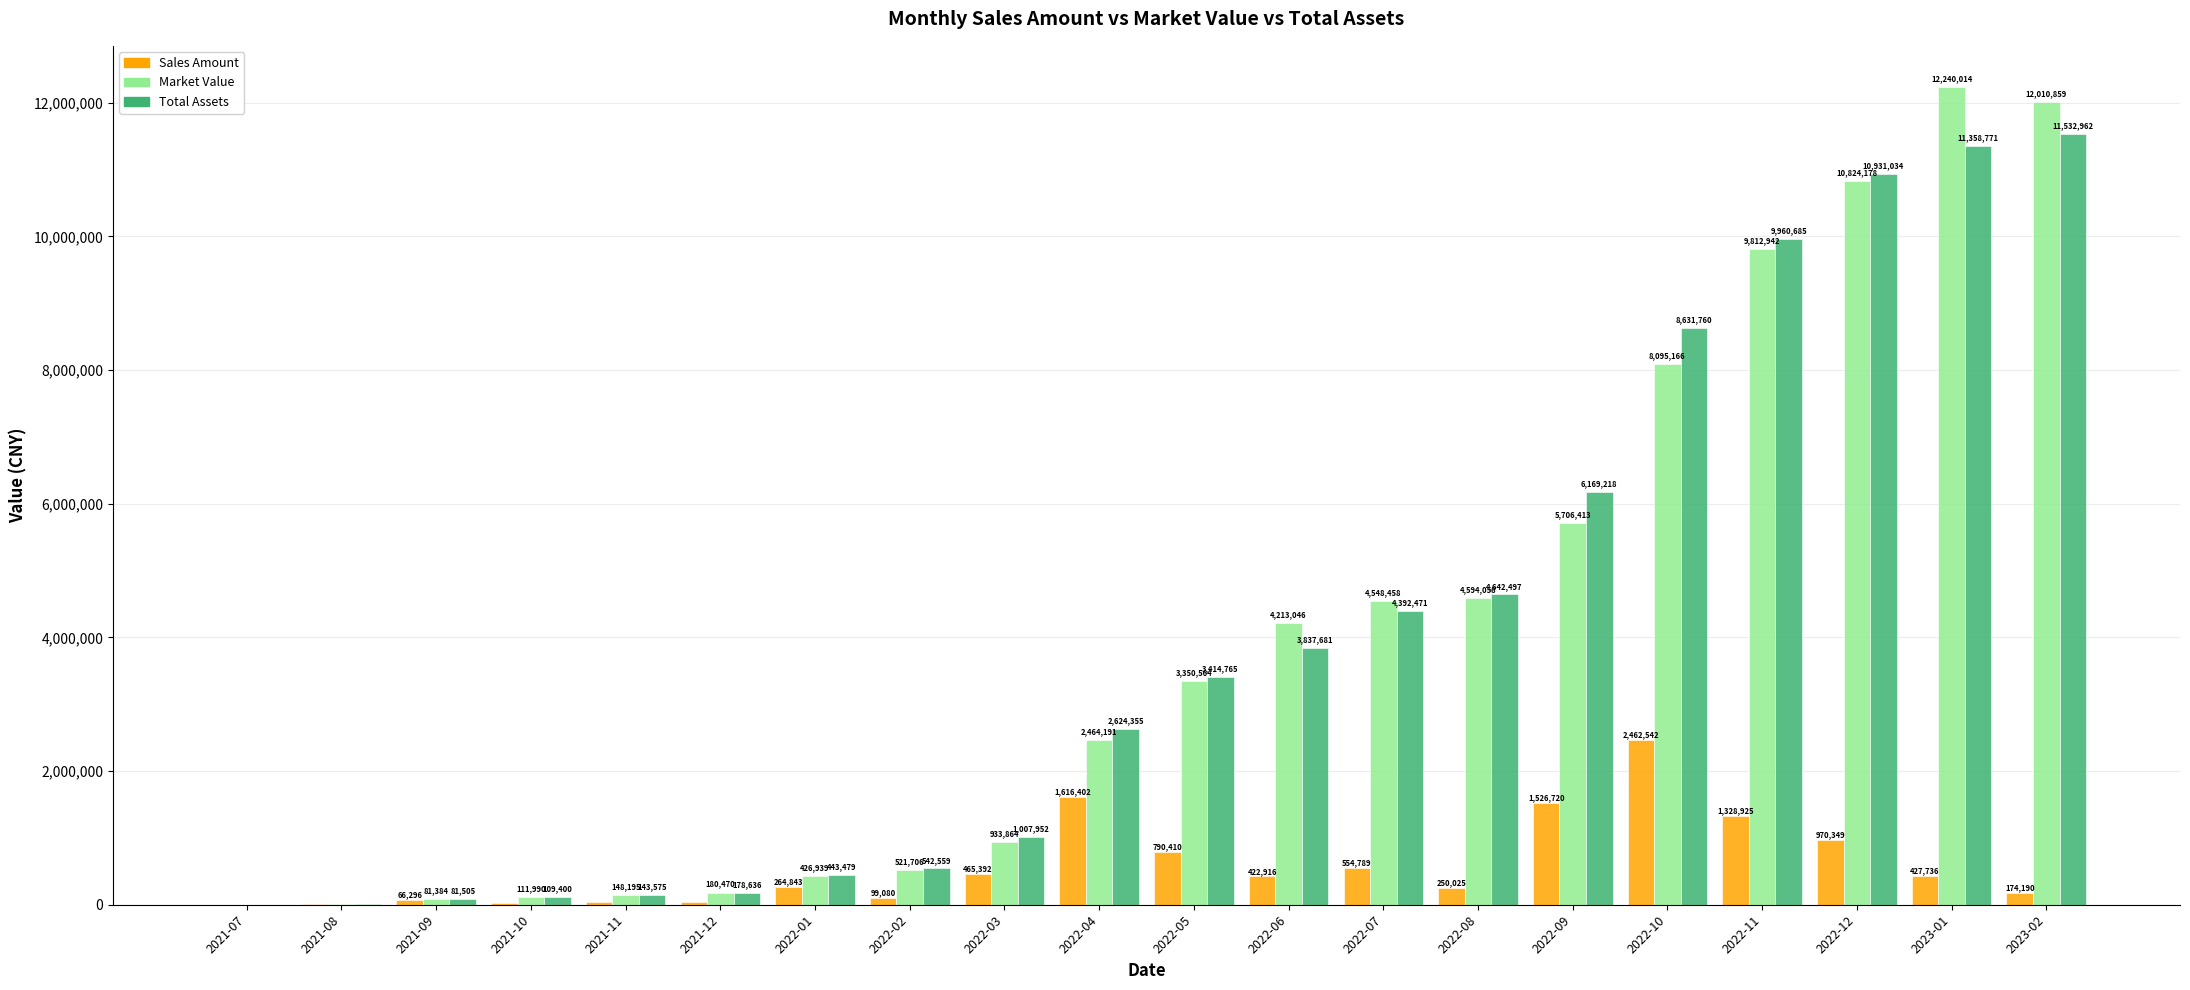

What is the highest value of the Total Assets series?

11532962.4